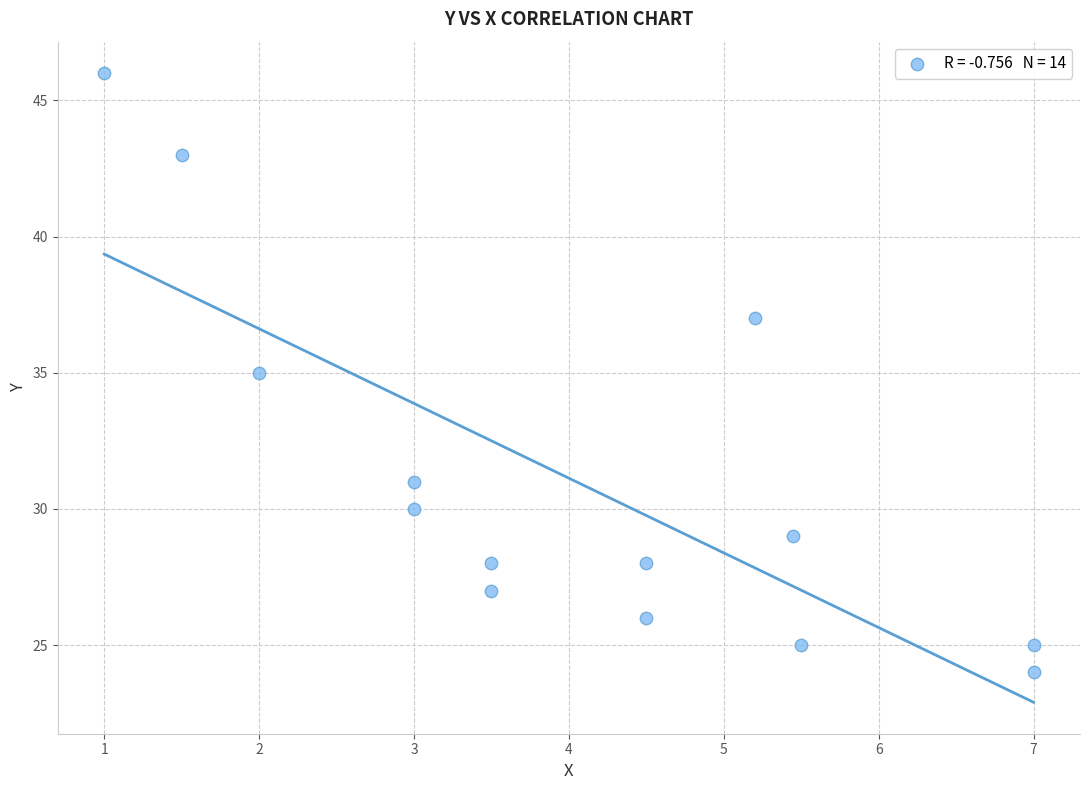

What is the range of Y values (max minus min)?

22